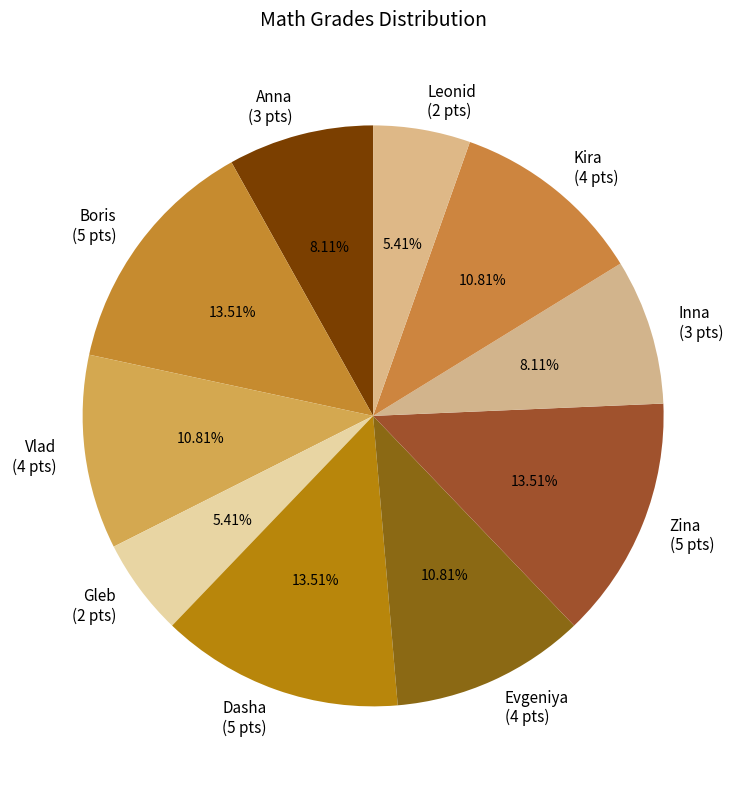

Count the number of slices in the pie.

10